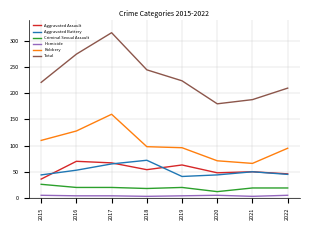

True or false: Robbery and Homicide cross at least once.

False